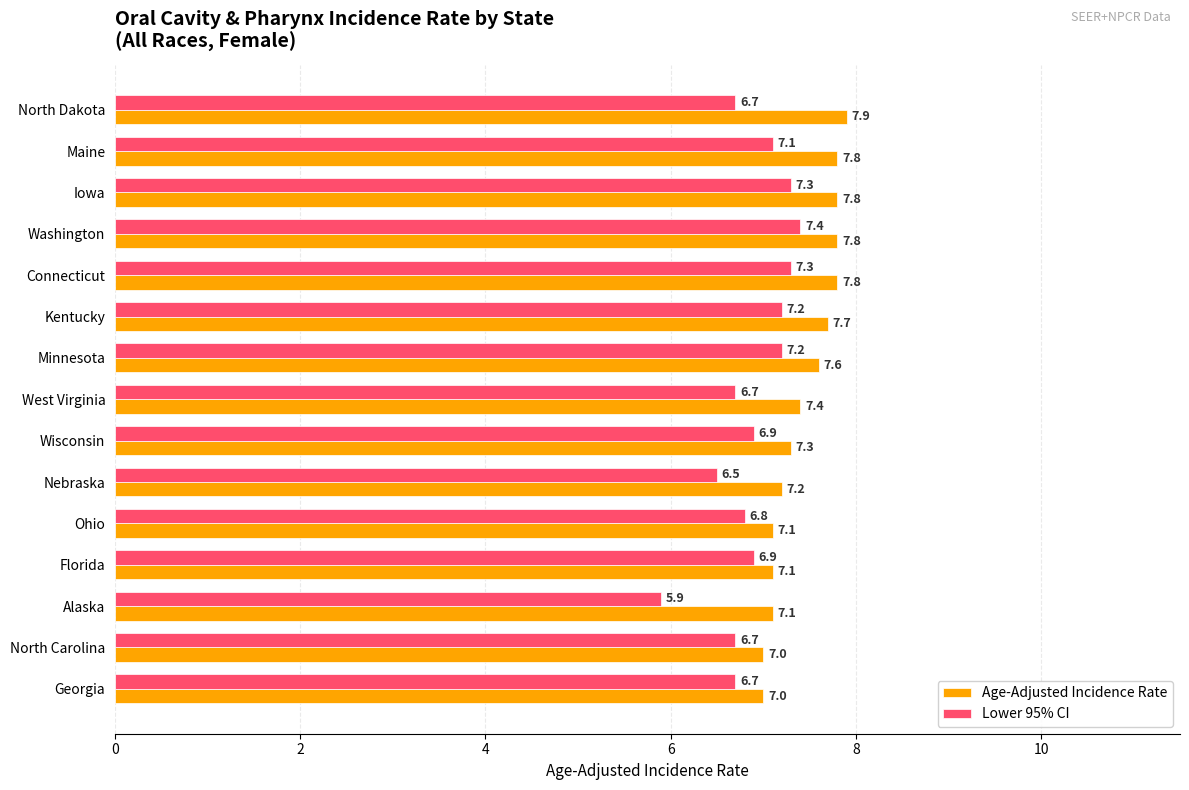

At which category is the sum across all series the highest?

Washington